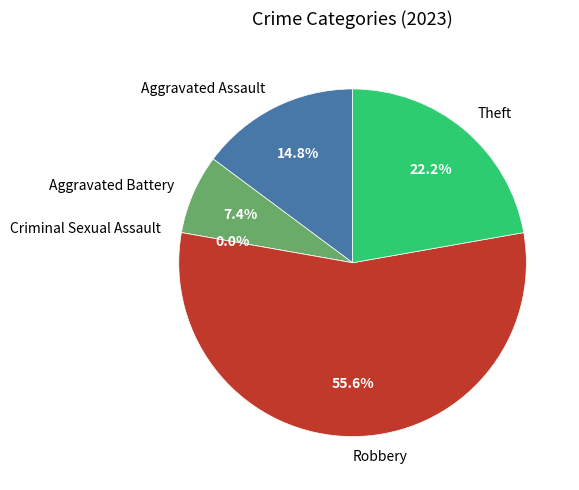

What percentage is the Robbery slice, to the nearest percent?

56%